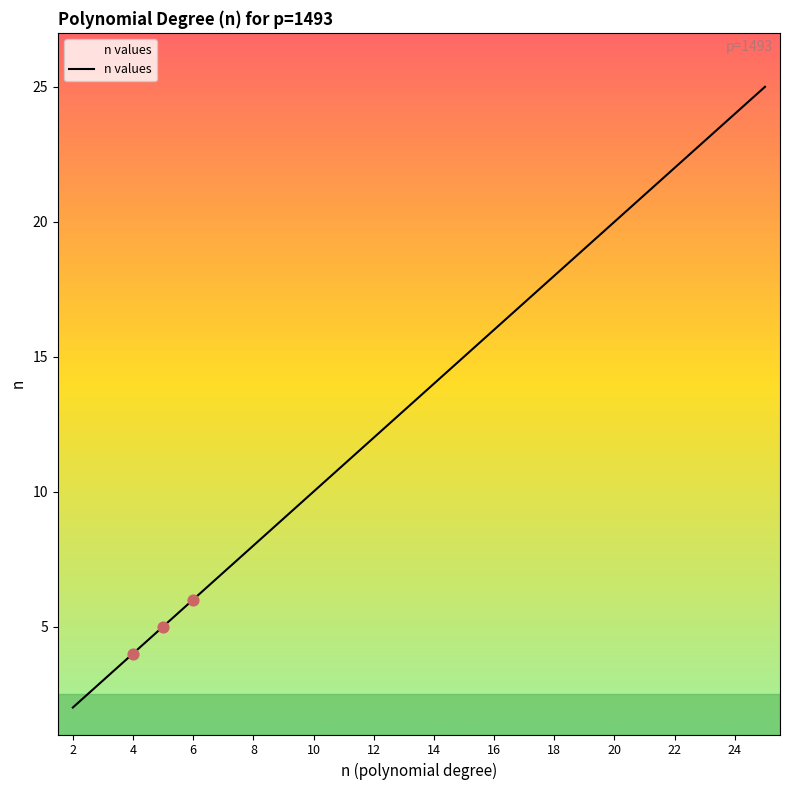

What is the greatest value displayed?

25